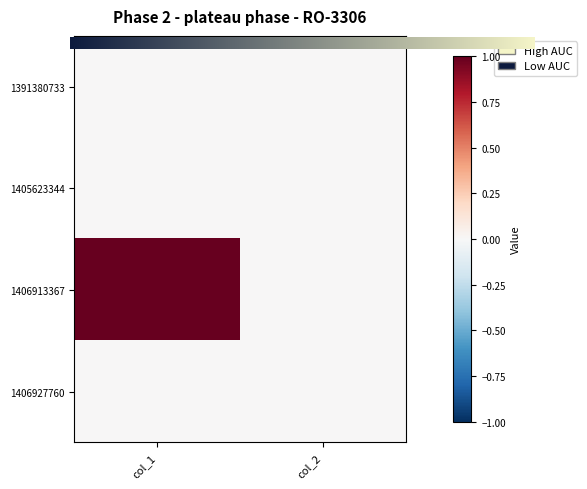

What is the maximum value shown in the chart?

1